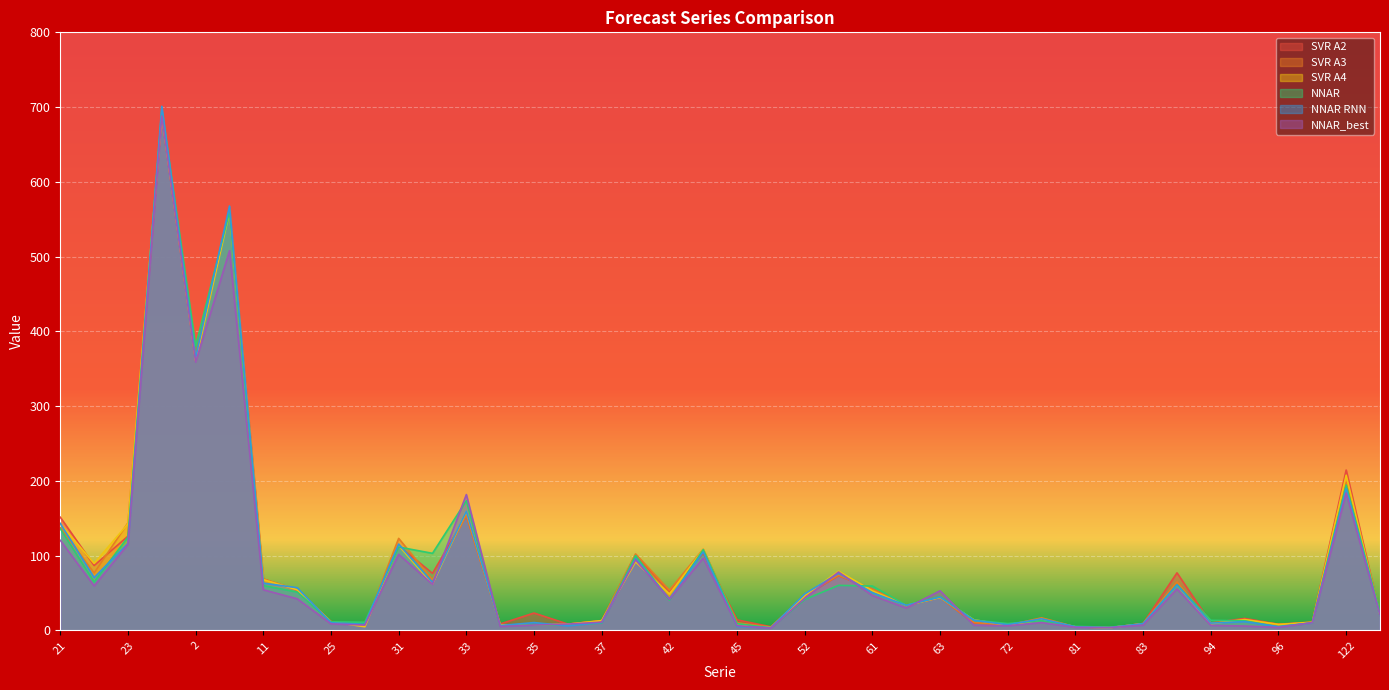

The value of NNAR at 42 is 40.6. True or false?

True